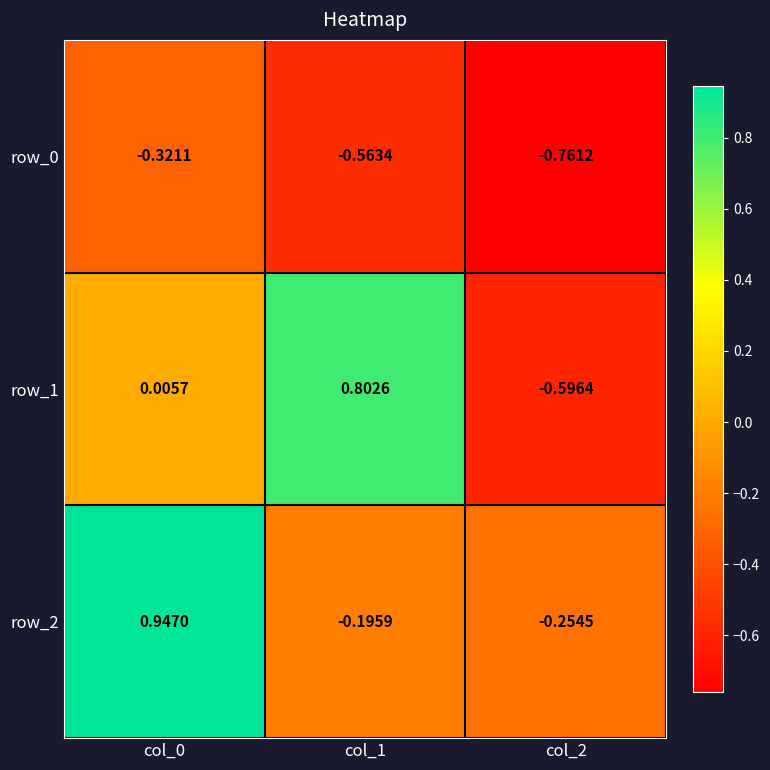

Is the value of row_1 at col_2 greater than the value of row_0 at col_1?

No